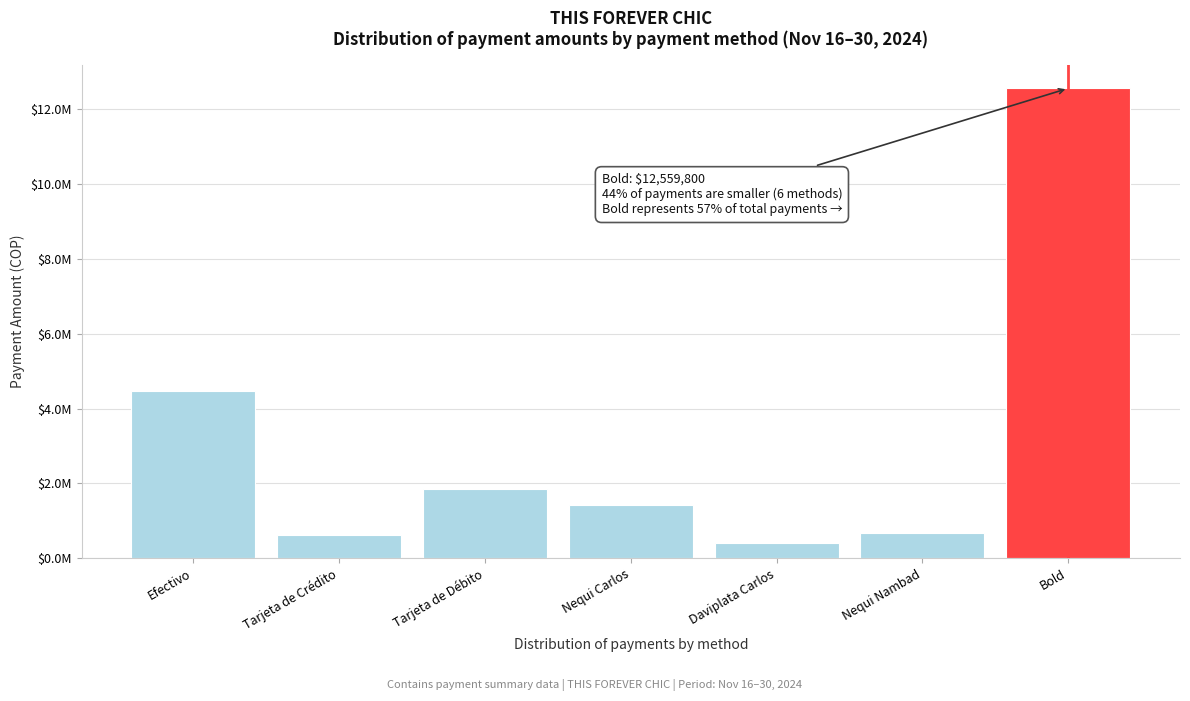

Are the bars horizontal?

No